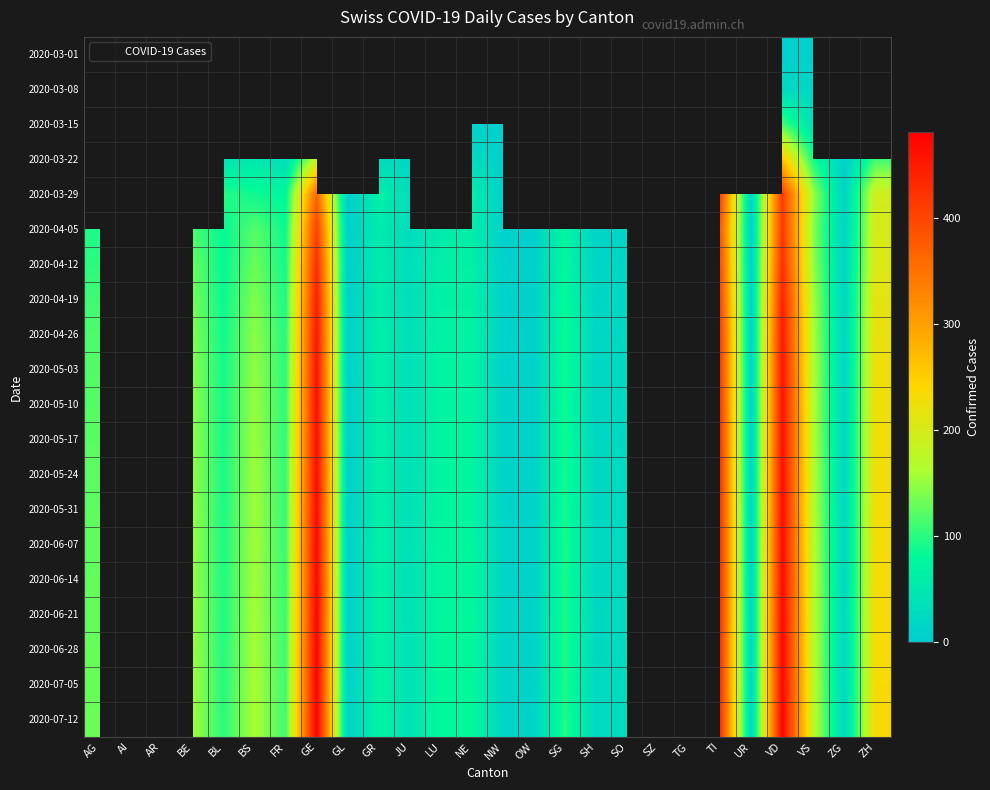

At which category is the sum across all series the highest?

VD